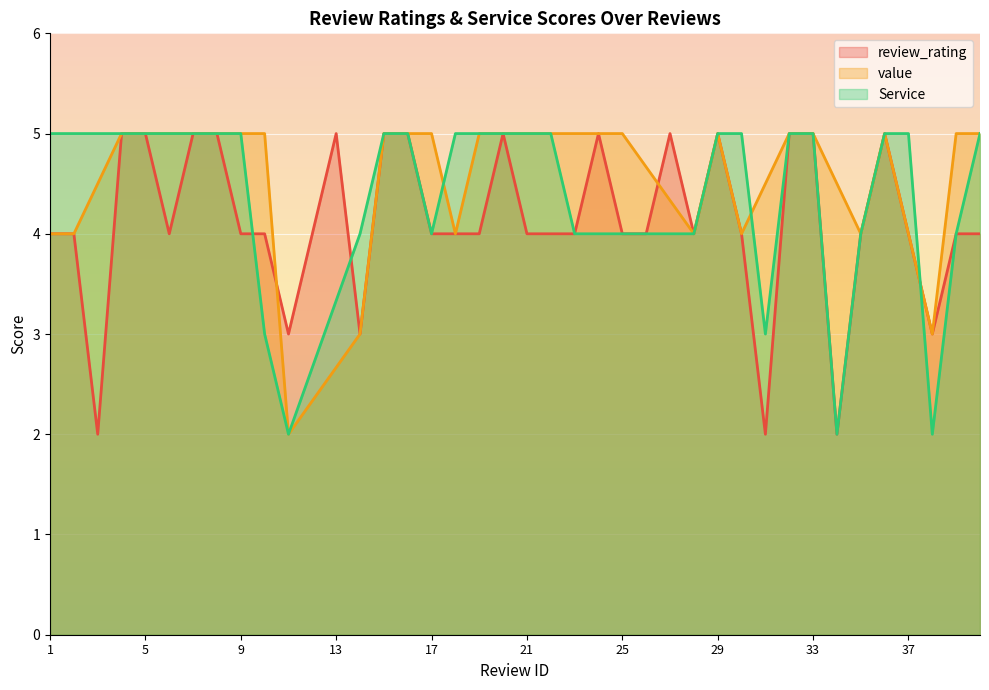

At which category is the sum across all series the highest?

4